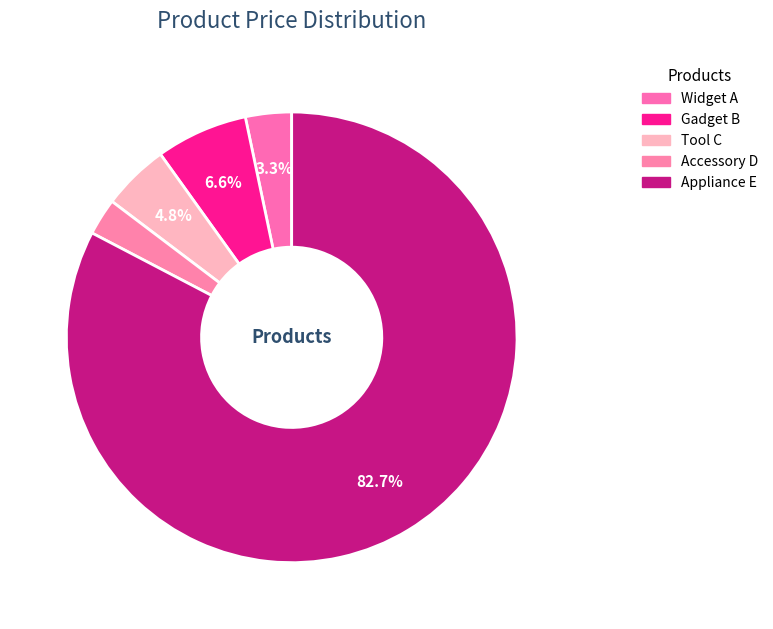

Combined, what portion of the pie is Gadget B and Accessory D?

9.2%